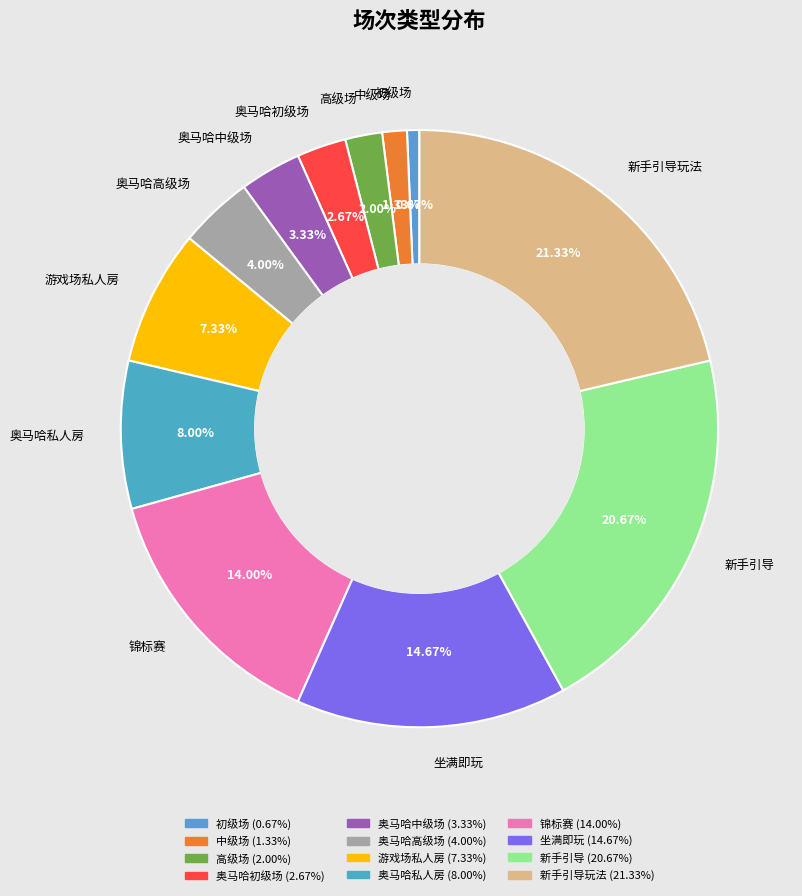

How many slices are in this pie chart?

12